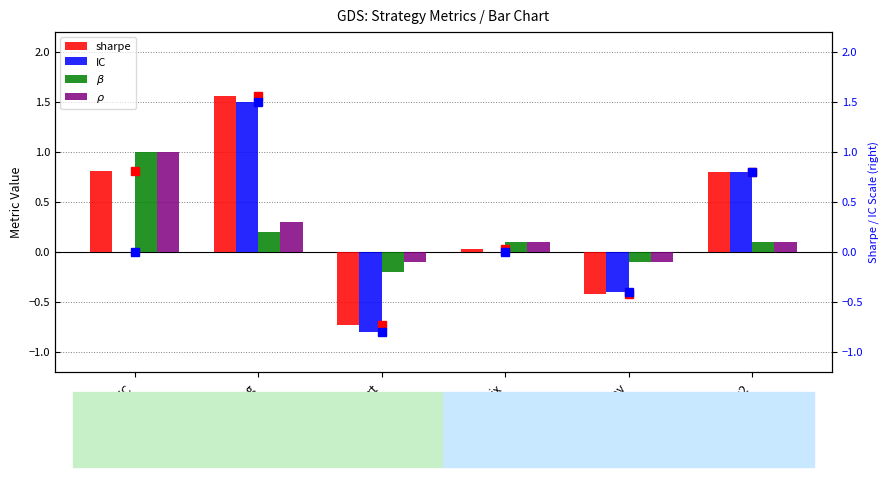

What is the difference between the second highest and second lowest values in the IC (right) series?

1.2